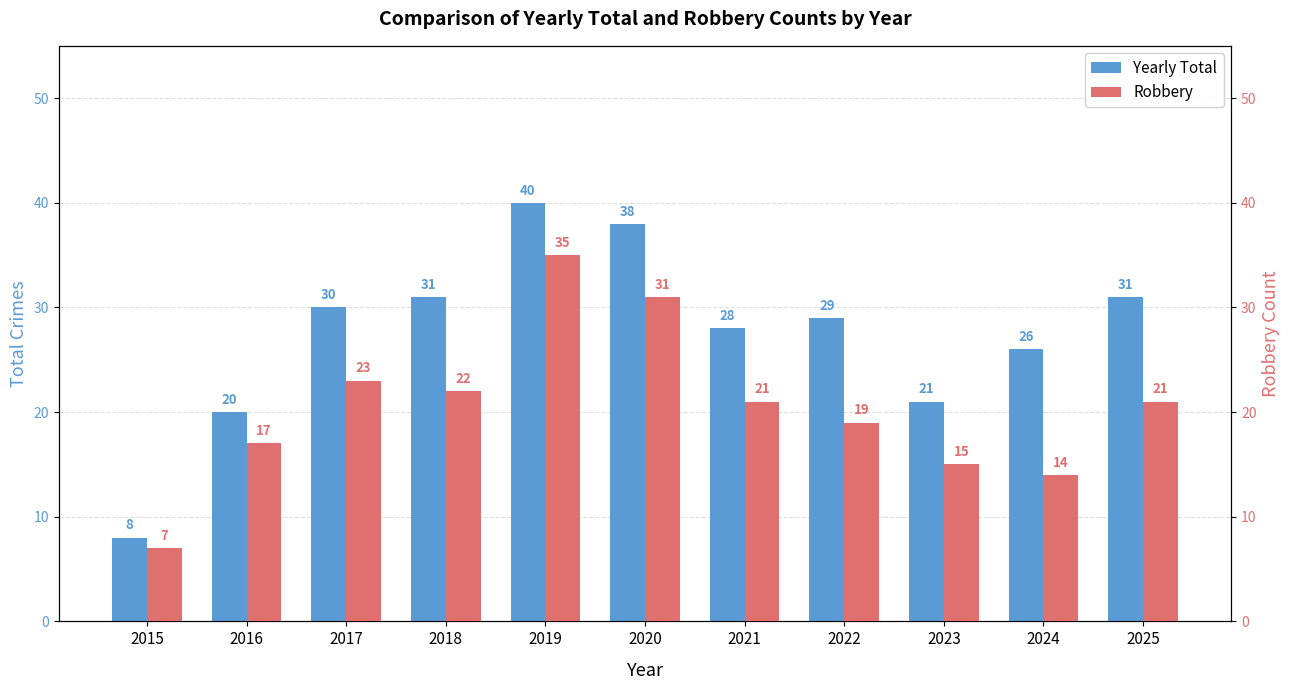

Which category has the lowest value across all series?

2015